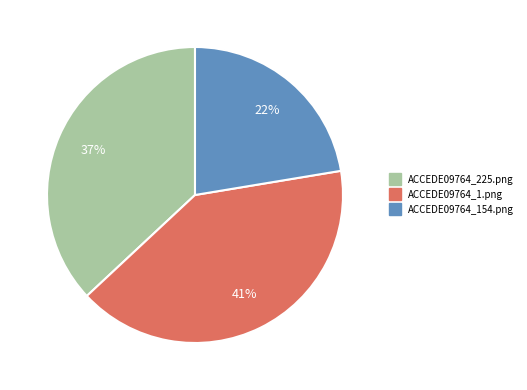

Does ACCEDE09764_225.png represent more than half of the total?

No